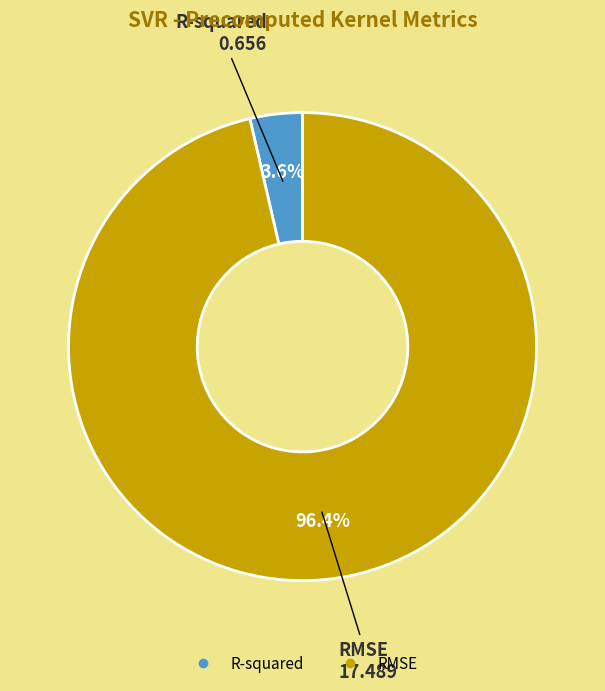

Is there any slice that represents more than half of the pie?

Yes